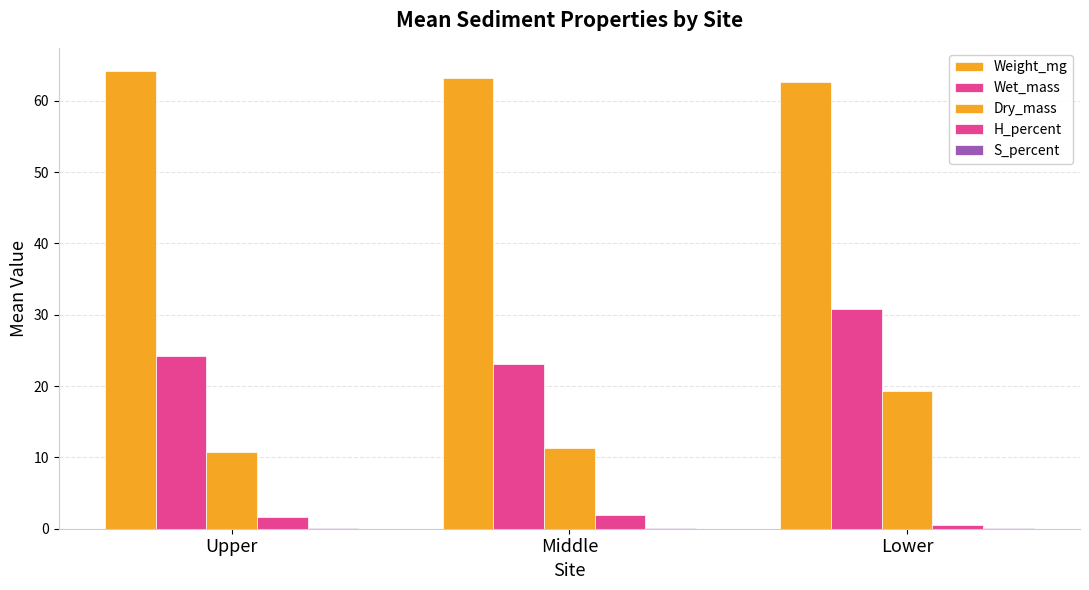

Which series has the largest total across all categories?

Weight_mg